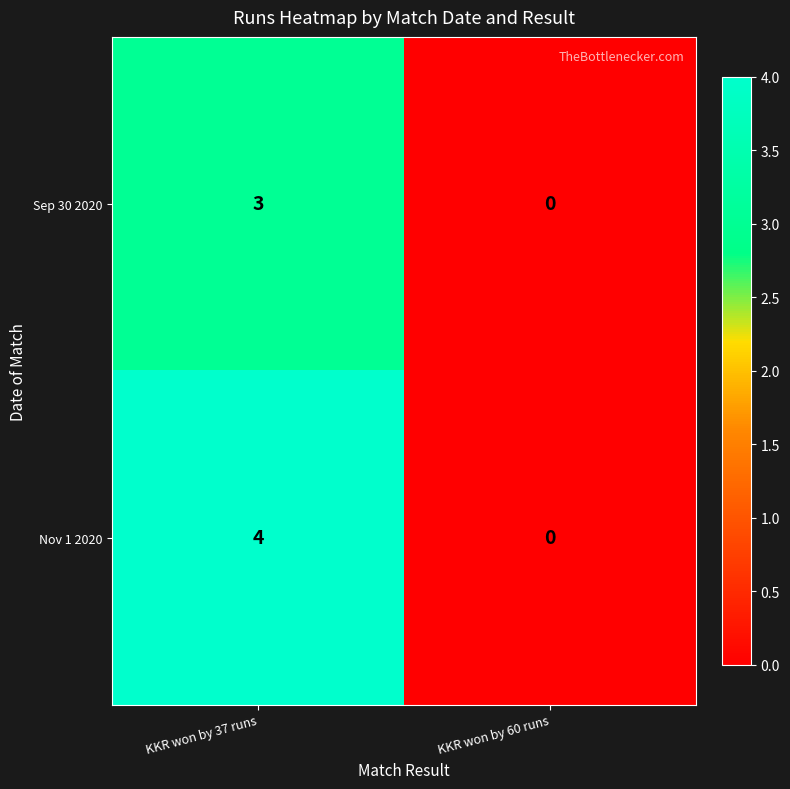

At which category is the sum across all series the highest?

KKR won by 37 runs